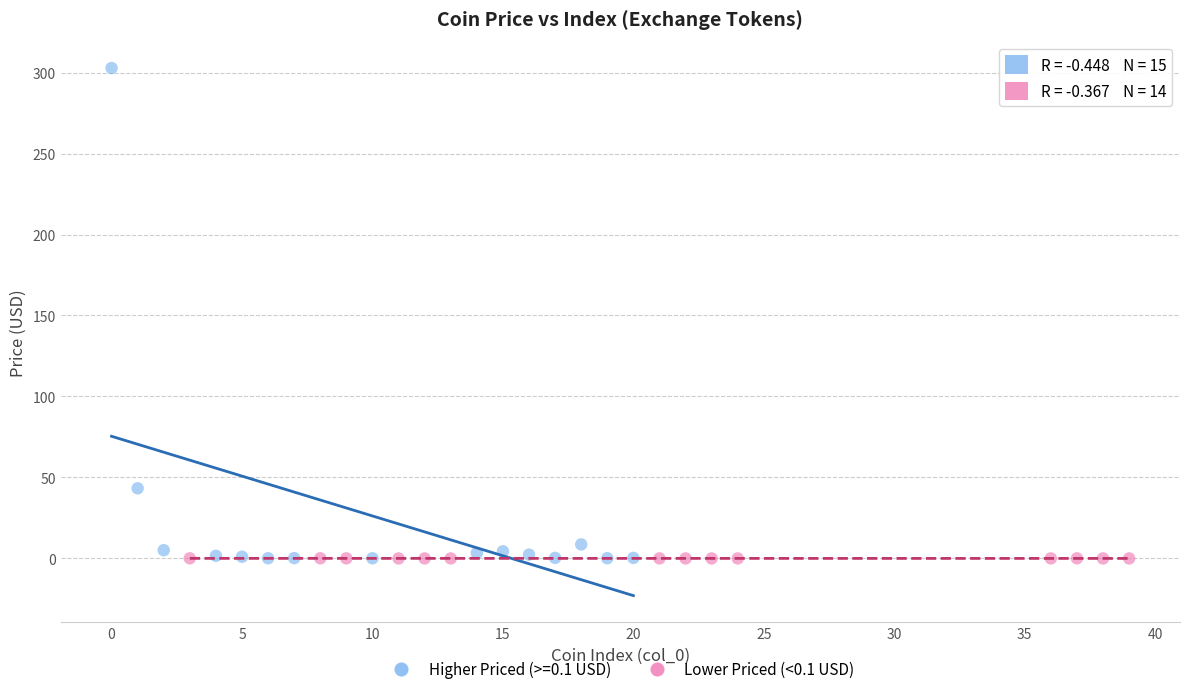

Which series contains the highest Y value?

Higher Priced (>=0.1 USD)